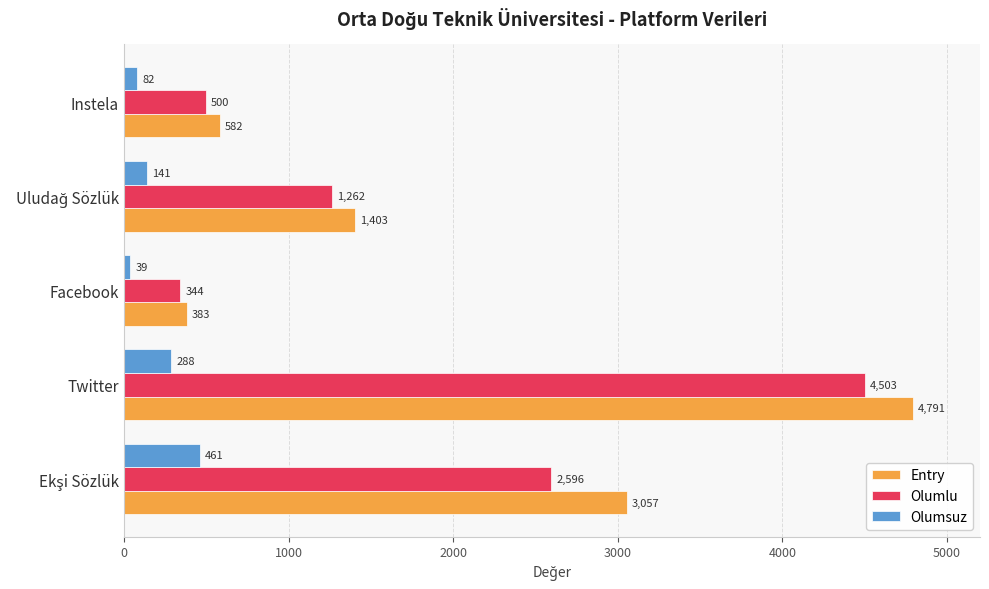

At how many categories does at least one series exceed 3138?

1